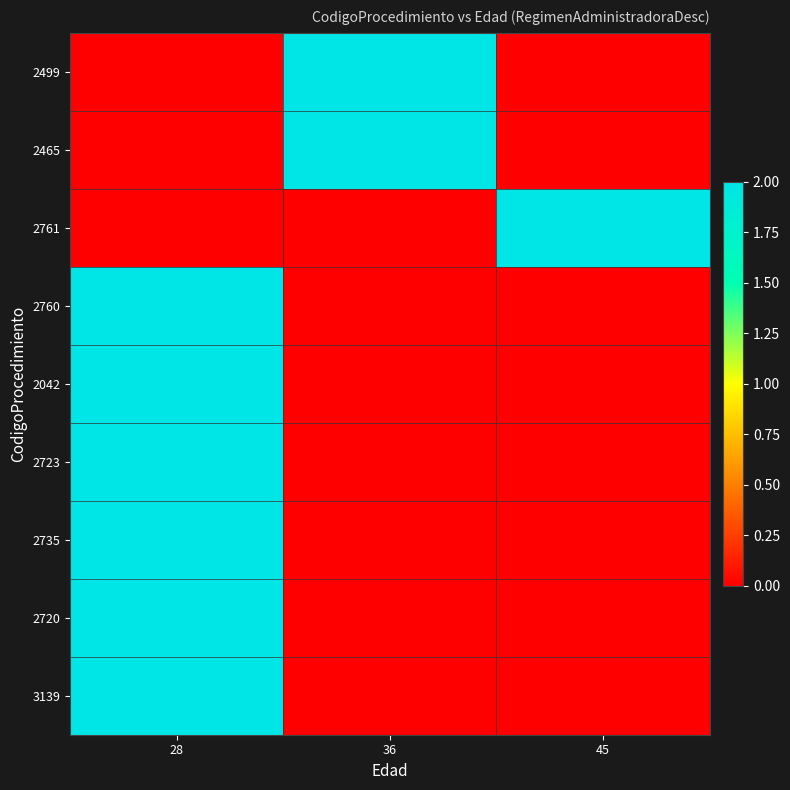

Reading left to right, what are all the values shown in this chart?

2499: 28=0	36=2	45=0
2465: 28=0	36=2	45=0
2761: 28=0	36=0	45=2
2760: 28=2	36=0	45=0
2042: 28=2	36=0	45=0
2723: 28=2	36=0	45=0
2735: 28=2	36=0	45=0
2720: 28=2	36=0	45=0
3139: 28=2	36=0	45=0